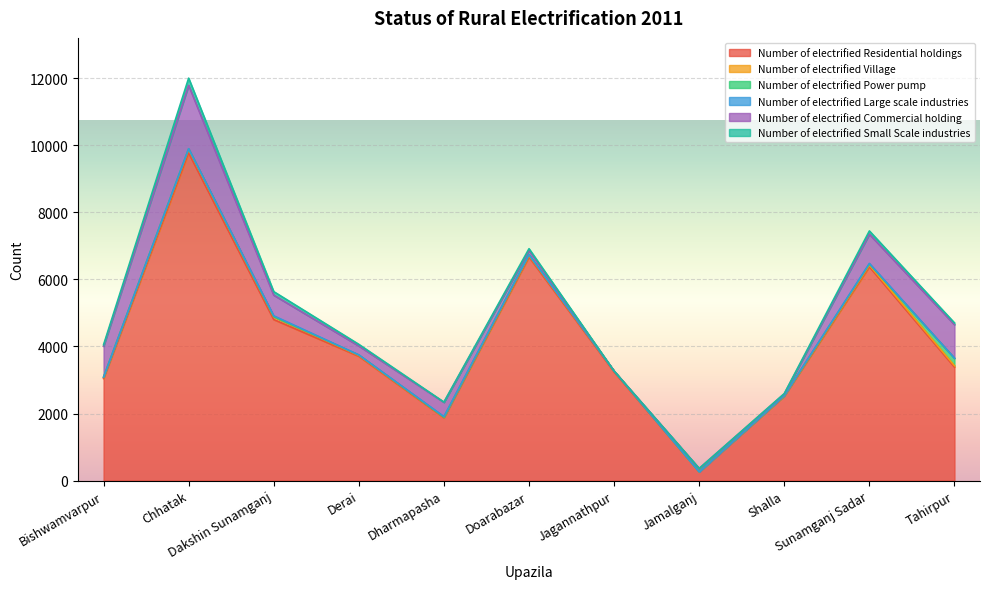

What is the label of the 9th point from the left?

Shalla